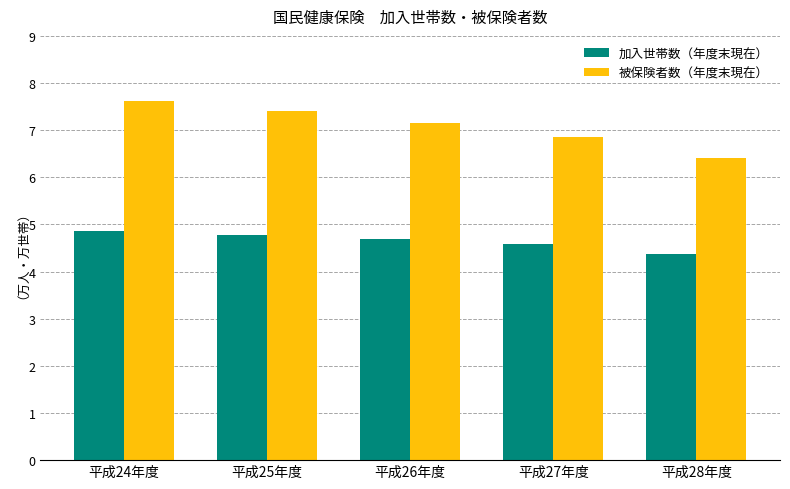

At 平成28年度, list the series in order from smallest to largest.

加入世帯数（年度末現在）, 被保険者数（年度末現在）